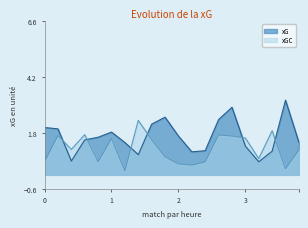

Rank the series by their maximum value, from lowest to highest.

xGC, xG